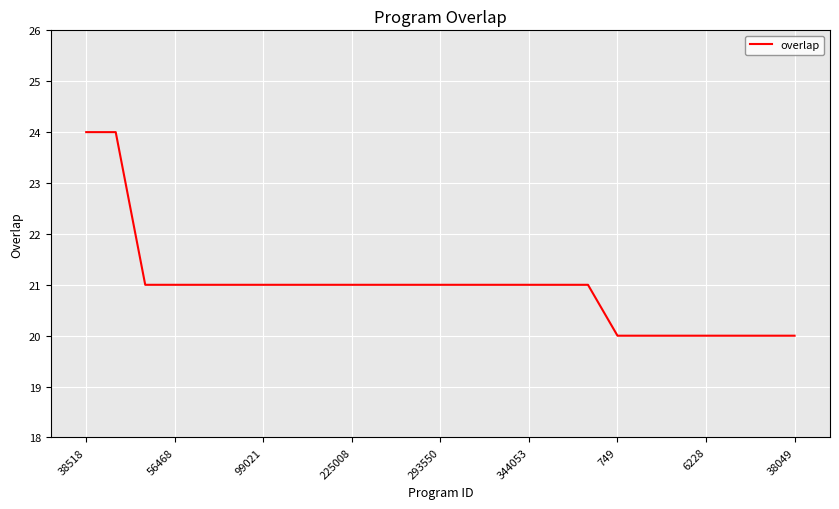

What is the difference between the maximum and second lowest values?

4